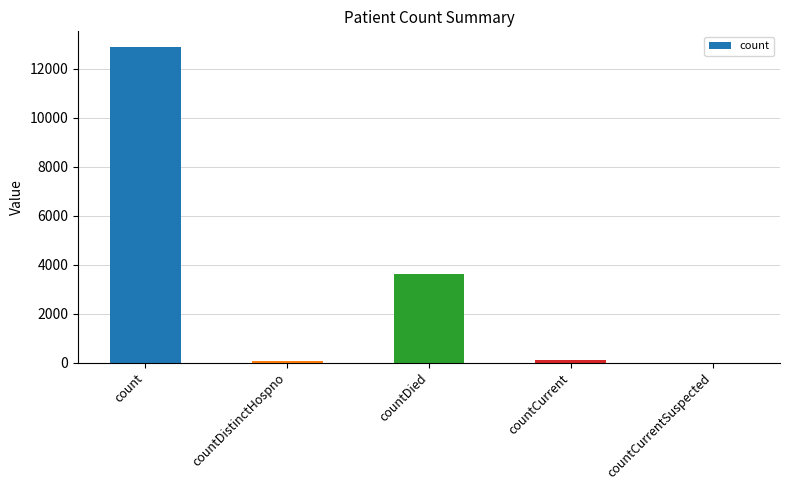

Count the number of categories in the chart.

5